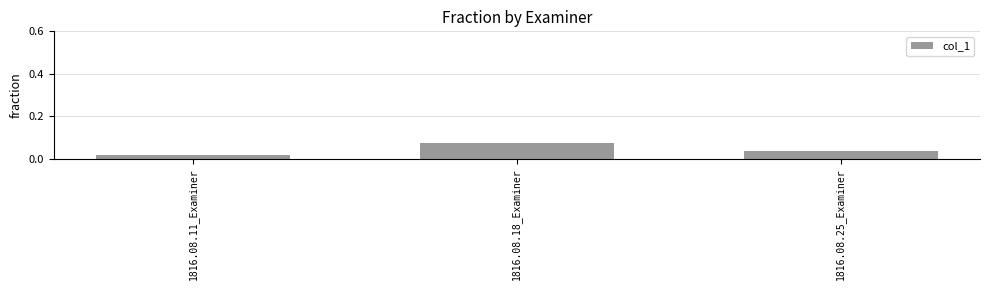

How many values are between 0 and 1?

3